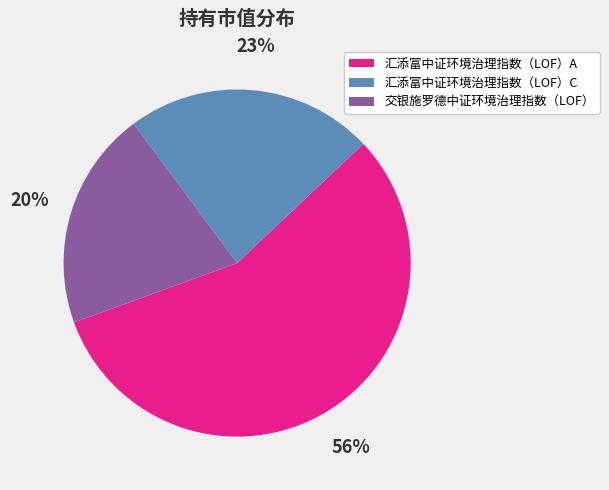

What is the smallest slice in the pie chart?

交银施罗德中证环境治理指数（LOF）